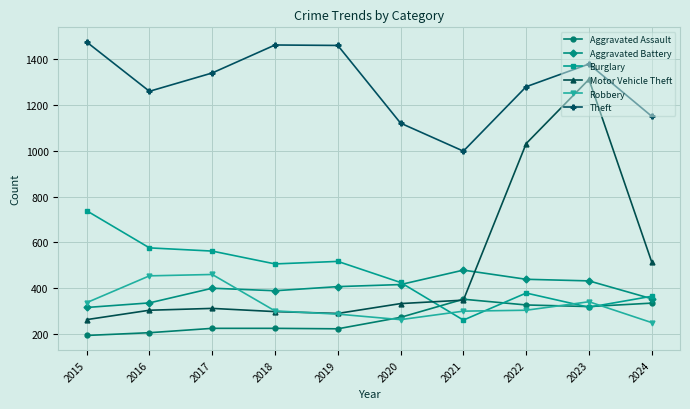

What is the value of the Aggravated Battery point at the 10th from the left?

354